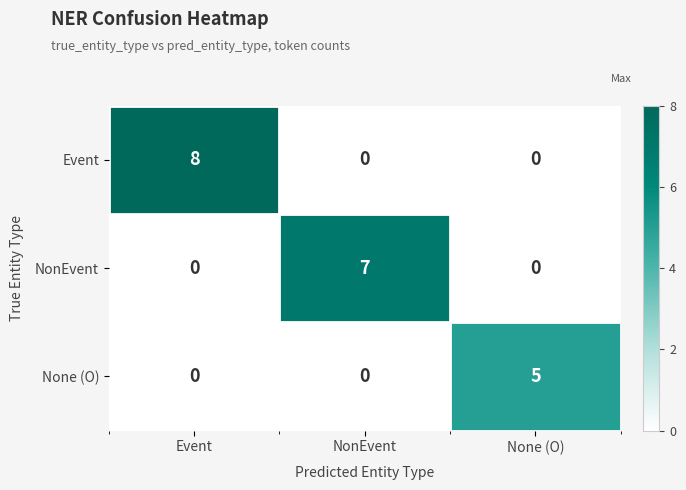

What is the sum of all Event values?

8